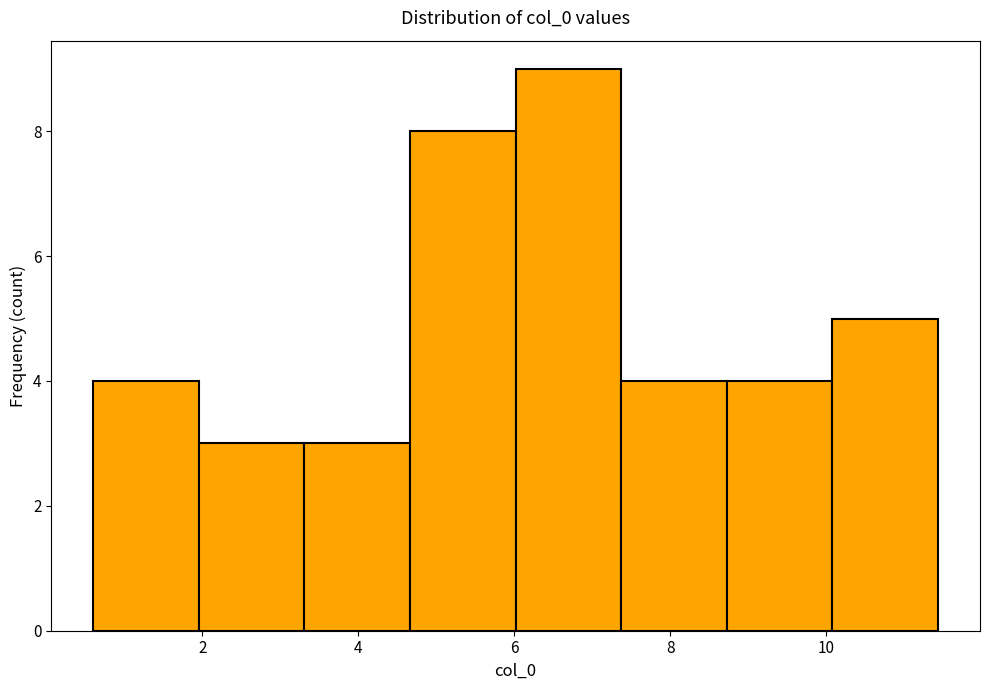

Reading left to right, list every bar in this chart as the range it spans on the x-axis followed by its height. Neither the bar edges nor the heights are printed on the chart, so give them approximately, as read against the axes.

0.6 to 2.0: 4
2.0 to 3.4: 3
3.4 to 4.6: 3
4.6 to 6.0: 8
6.0 to 7.4: 9
7.4 to 8.8: 4
8.8 to 10.0: 4
10.0 to 11.4: 5